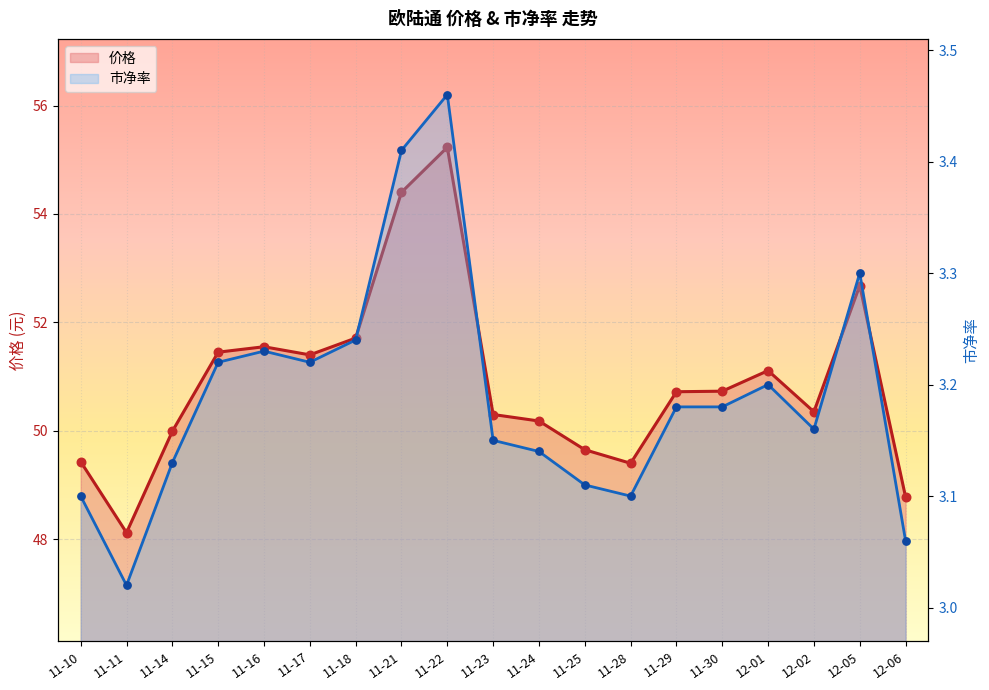

Is the value of 价格 at 11-29 greater than the value of 市净率 at 11-16?

Yes